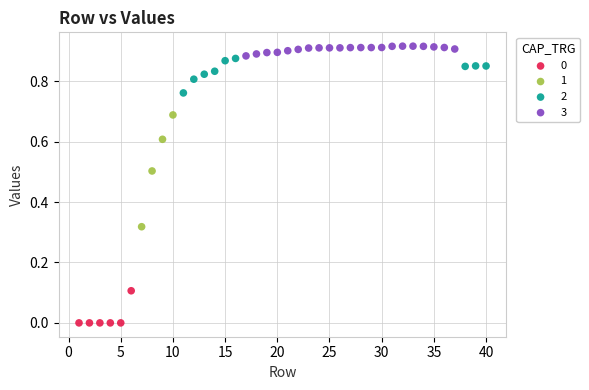

Which series contains the highest Y value?

3